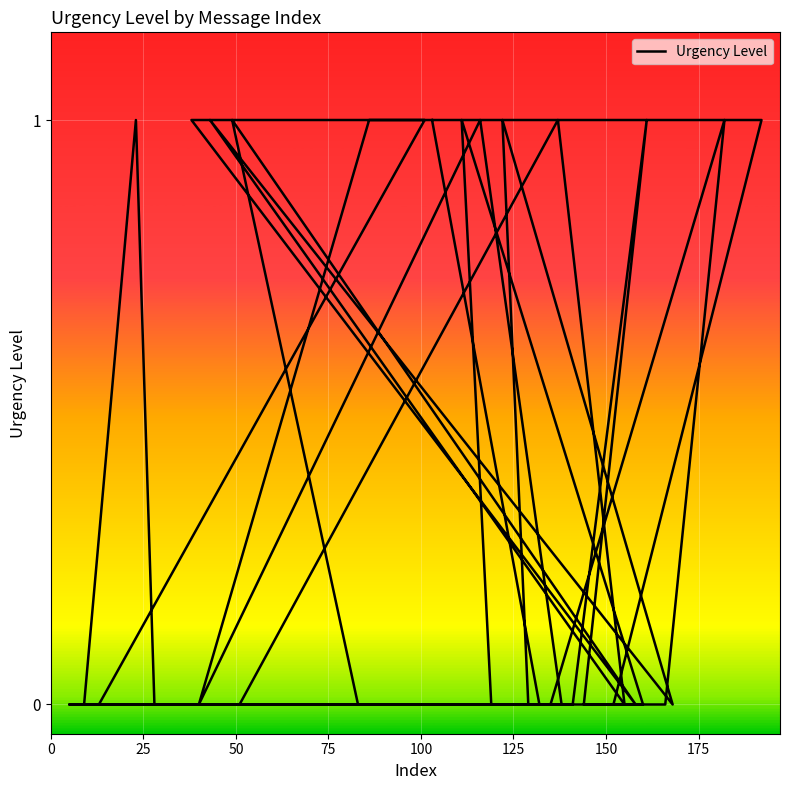

How many series are shown in this chart?

1